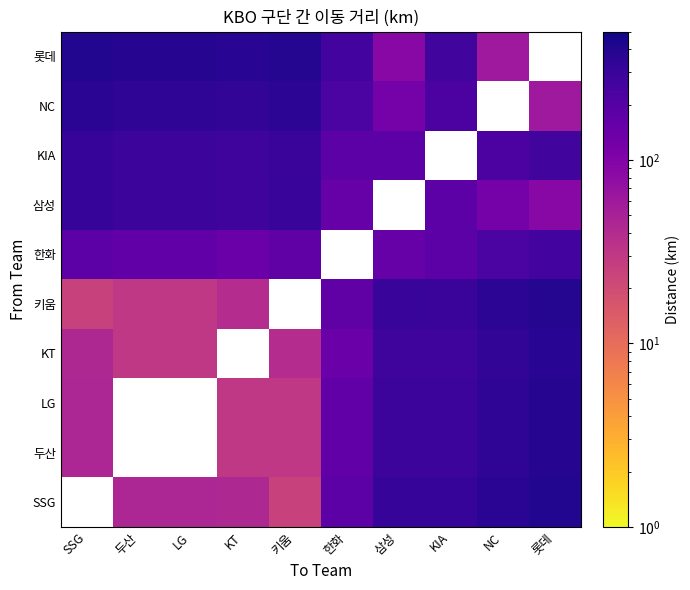

How many values in the KT series are below 143?

4